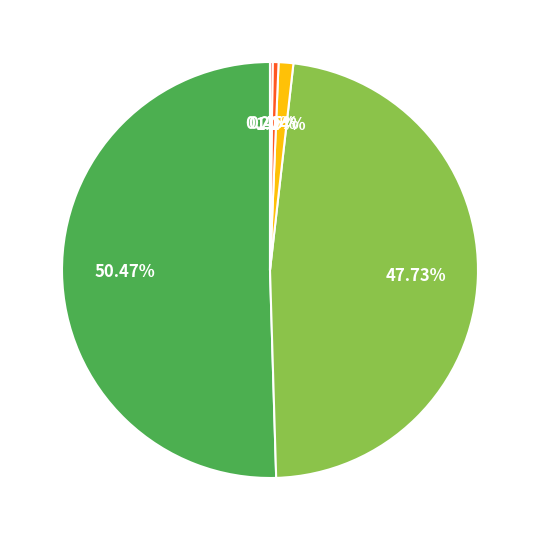

To the nearest percent, what is the average slice percentage?

20%